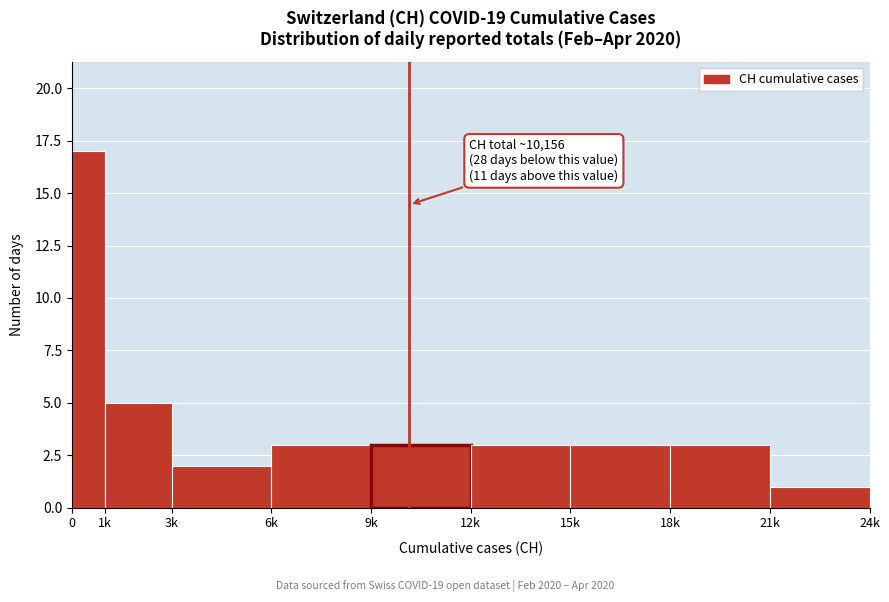

Reading right to left, transcribe all the data shown in this chart.

1	3	3	3	3	3	2	5	17